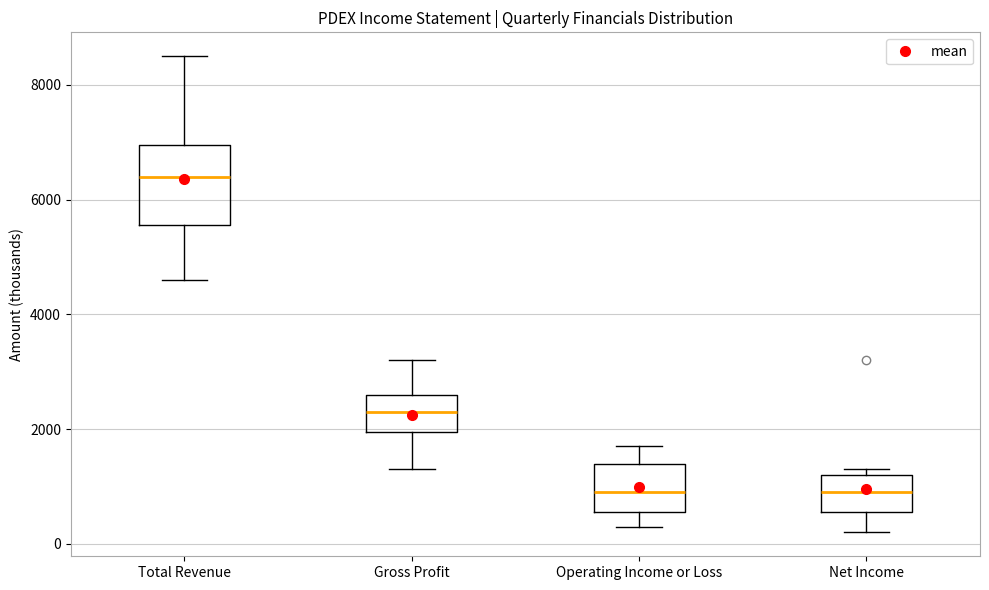

Which box is the tallest, from its lower edge to its upper edge?

Total Revenue